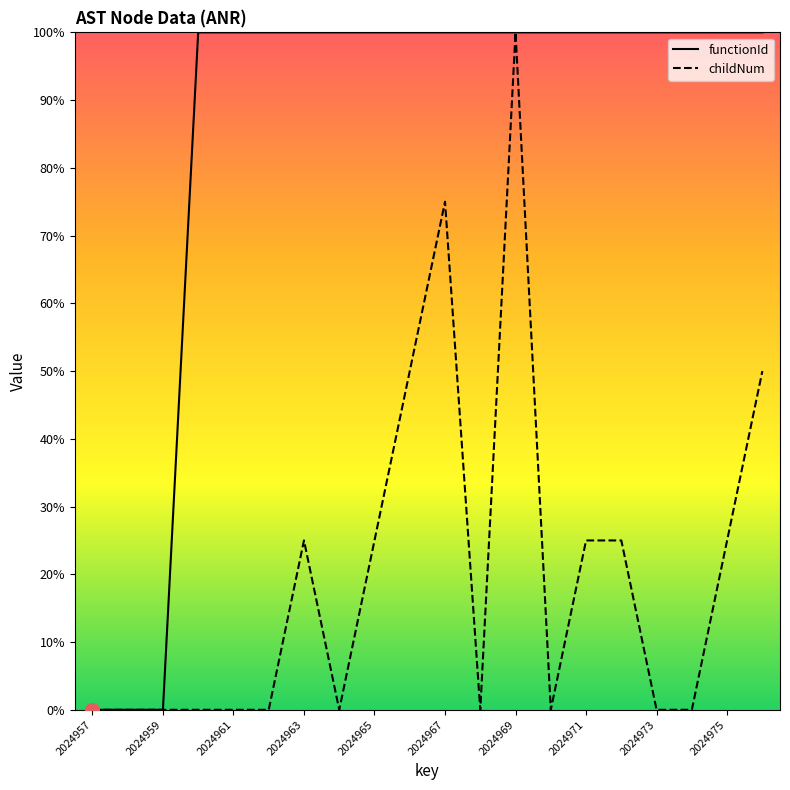

What is the average value of the childNum series?

20